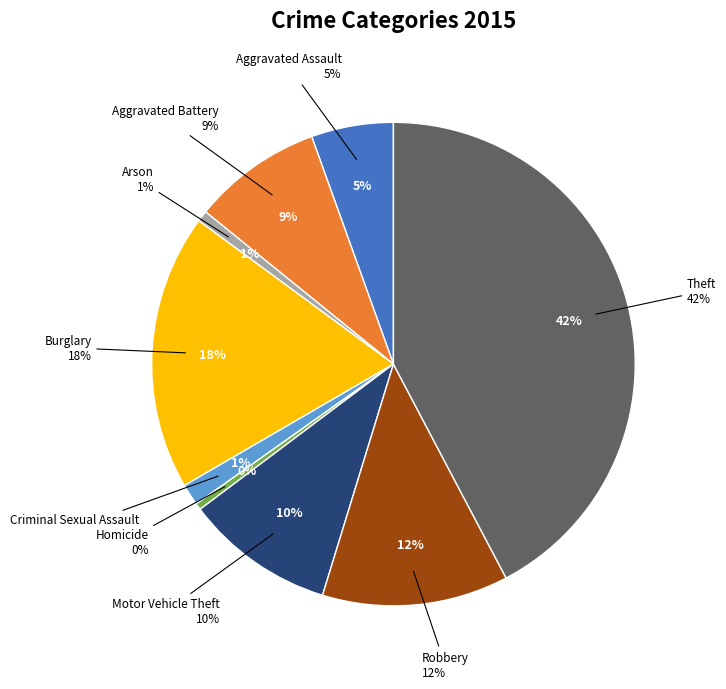

Approximately how many times larger is the value at Robbery compared to Theft?

0.3